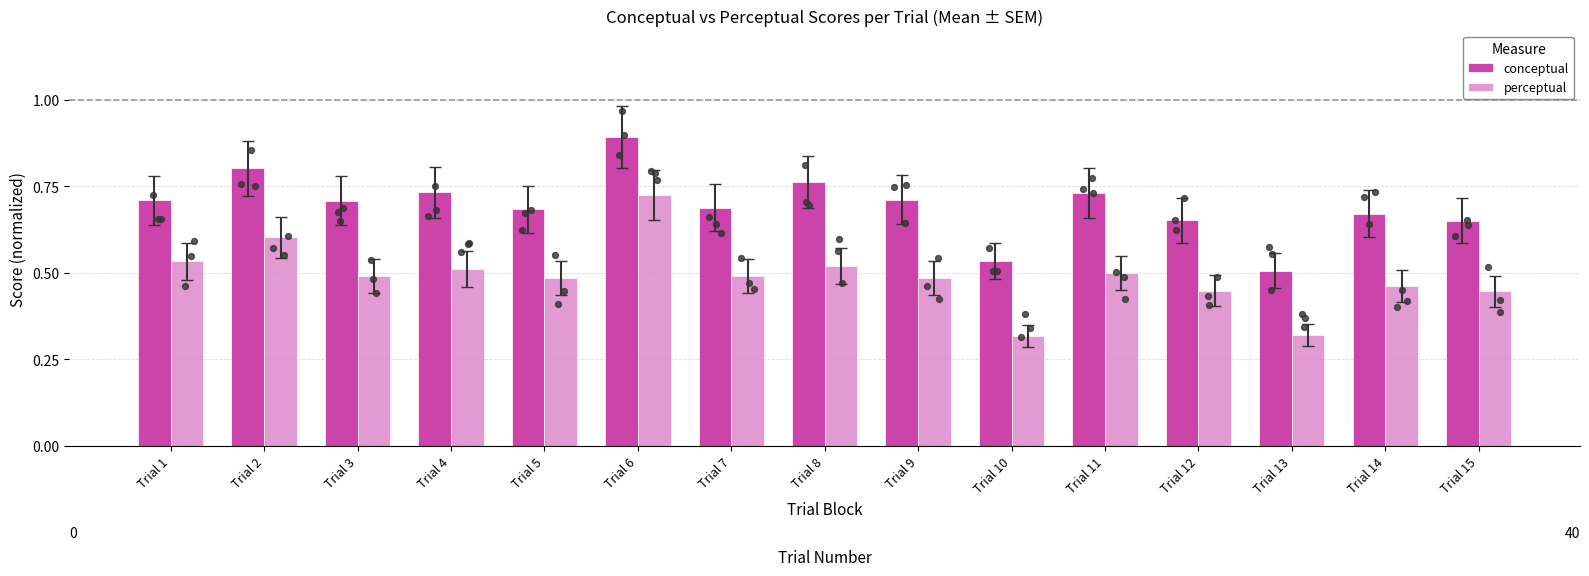

Which series has the largest total across all categories?

conceptual